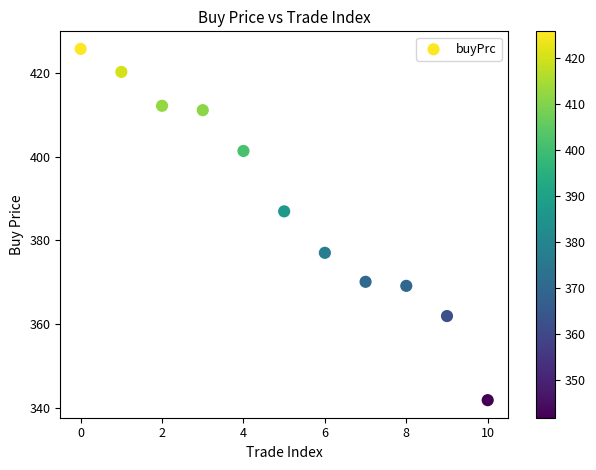

What Y value in the scatter plot is closest to 383?

387.0